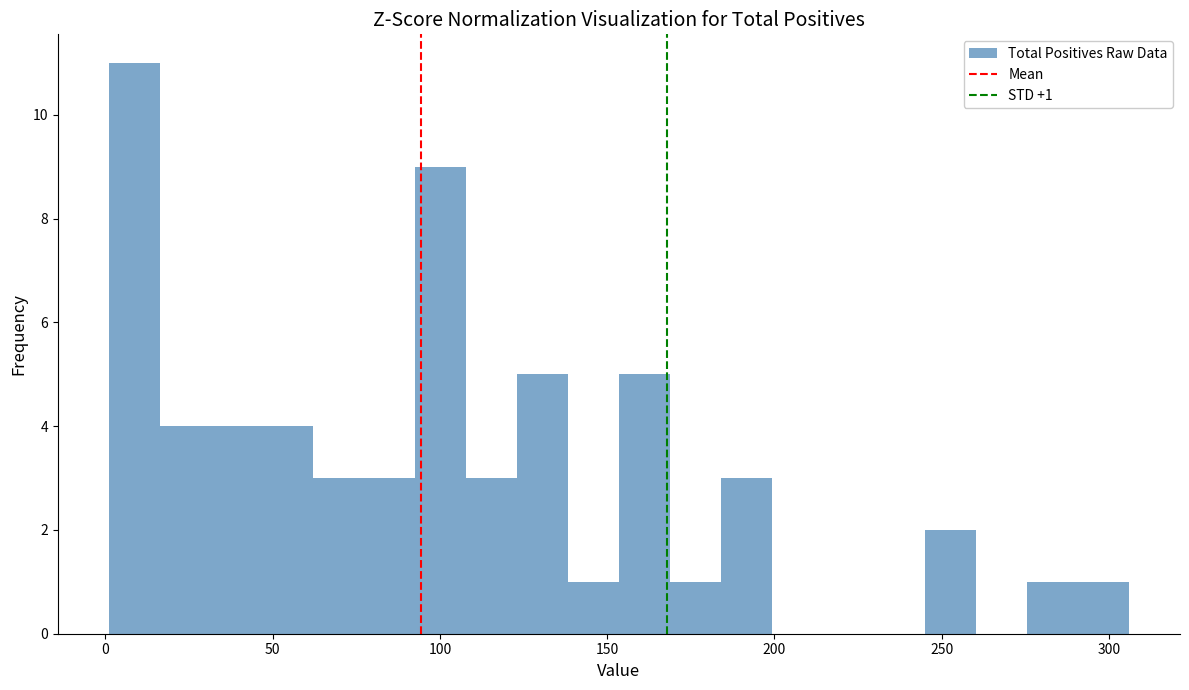

Read against the x-axis, roughly where is the centre of the tallest bar?

10